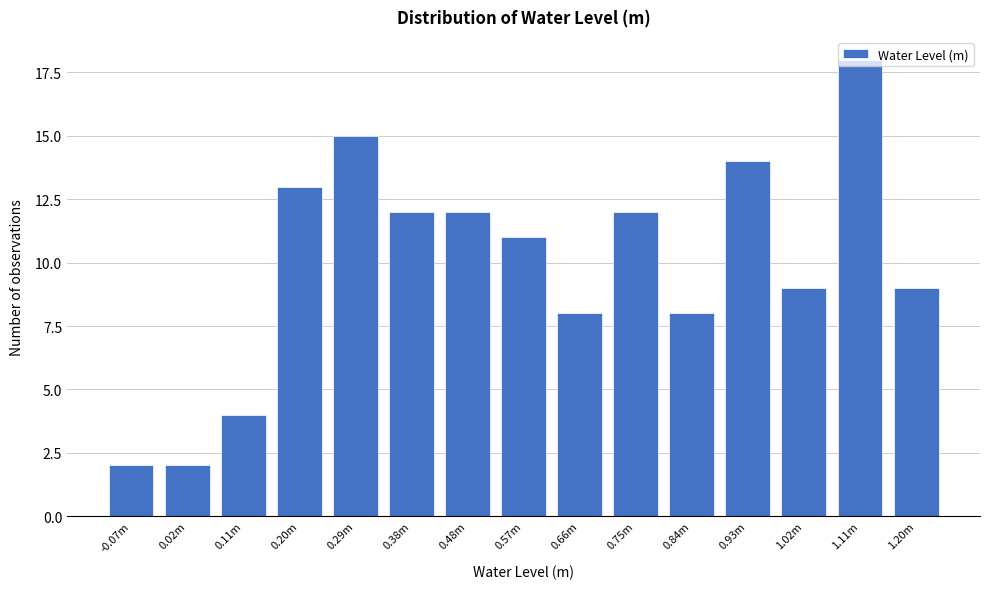

What is the change in value from 0.02m to 1.11m?

+16